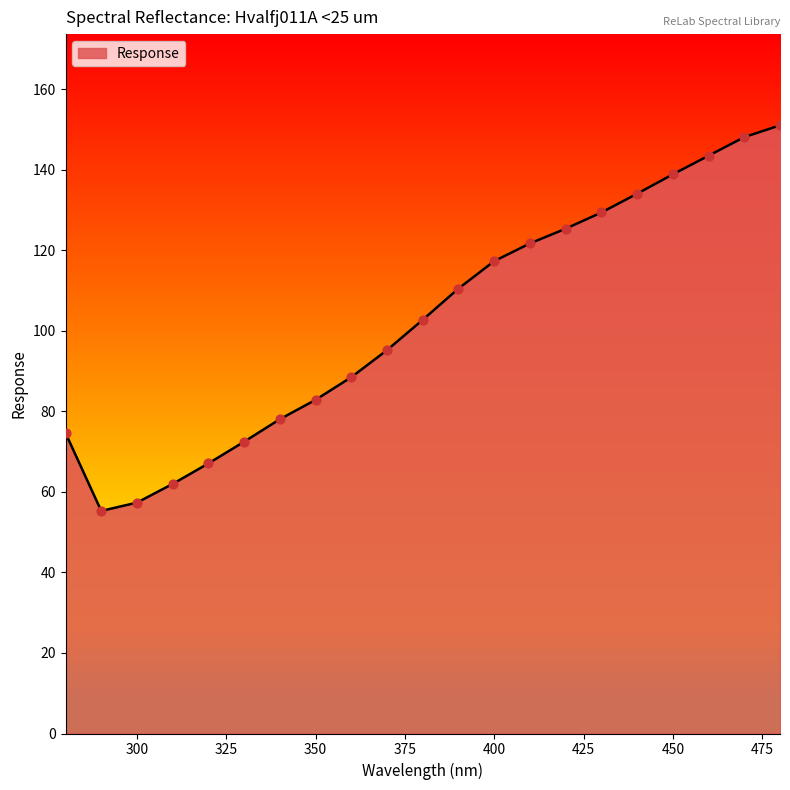

What is the greatest value displayed?

151.0